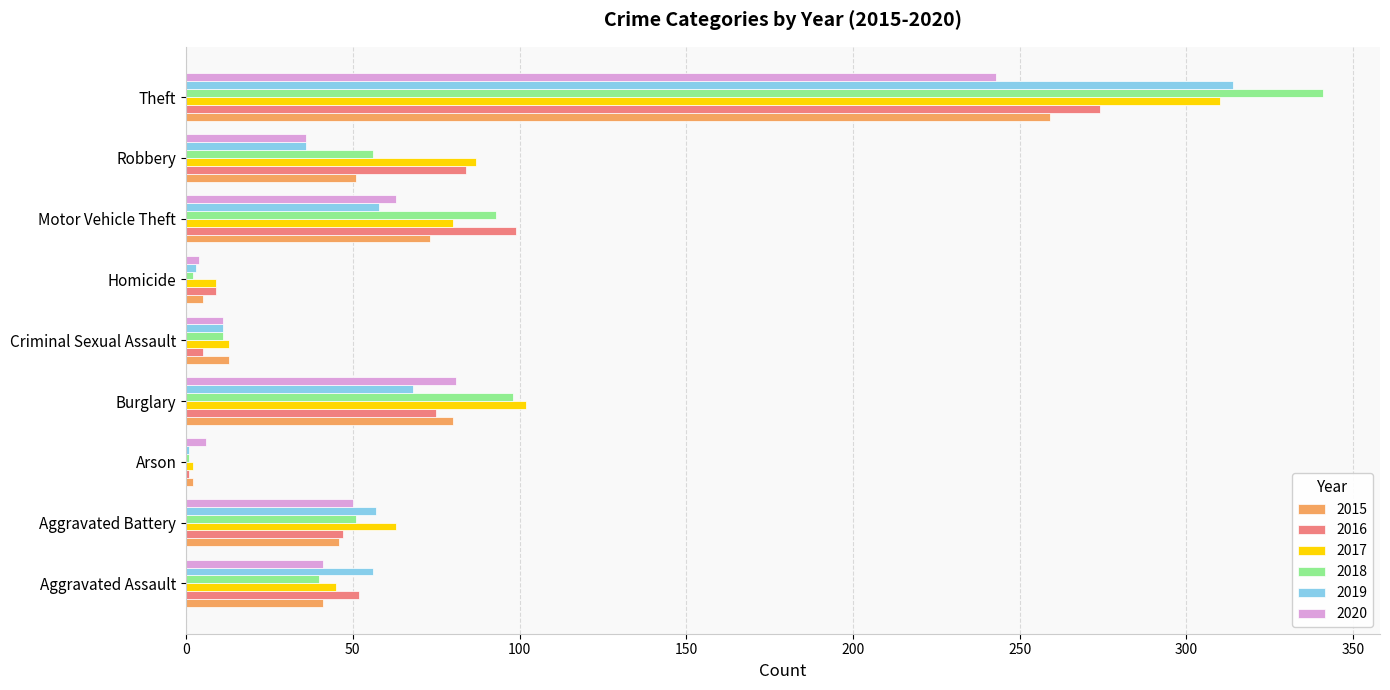

Is the value of 2016 at Criminal Sexual Assault greater than the value of 2015 at Burglary?

No